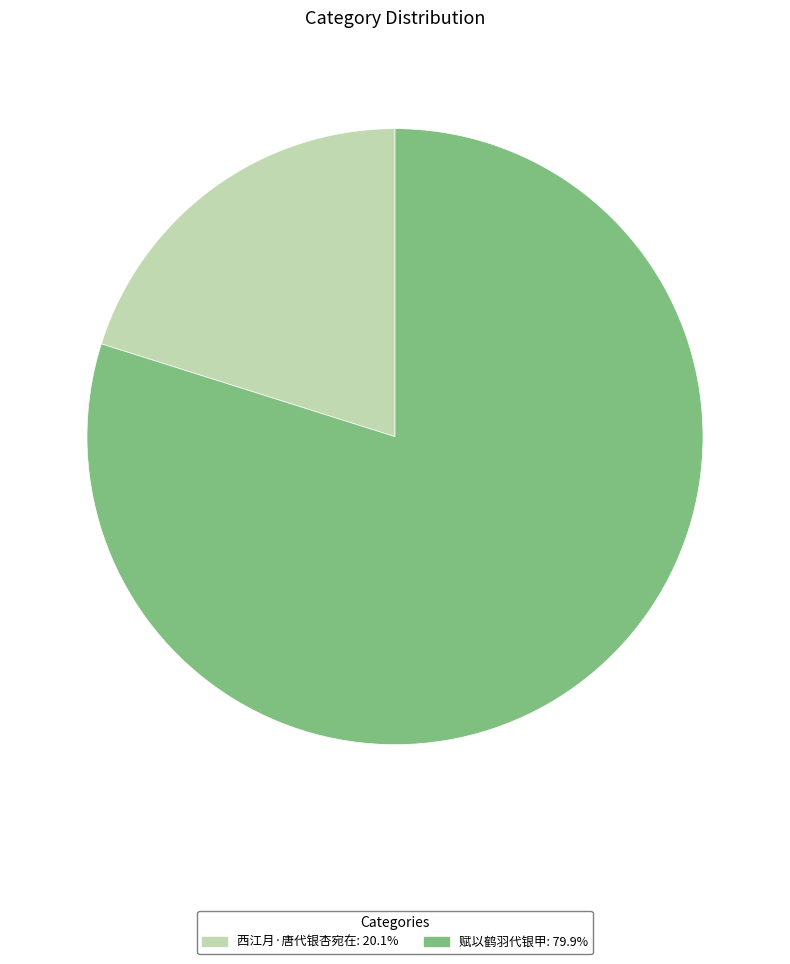

Rank the categories by value from lowest to highest.

西江月·唐代银杏宛在, 赋以鹤羽代银甲